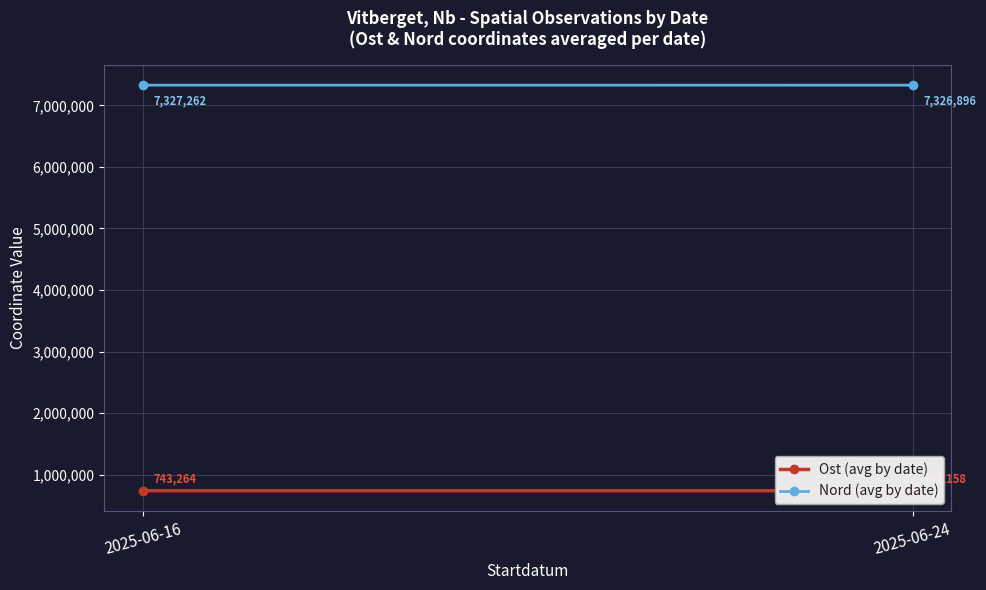

Which category has the highest value across all series?

2025-06-16